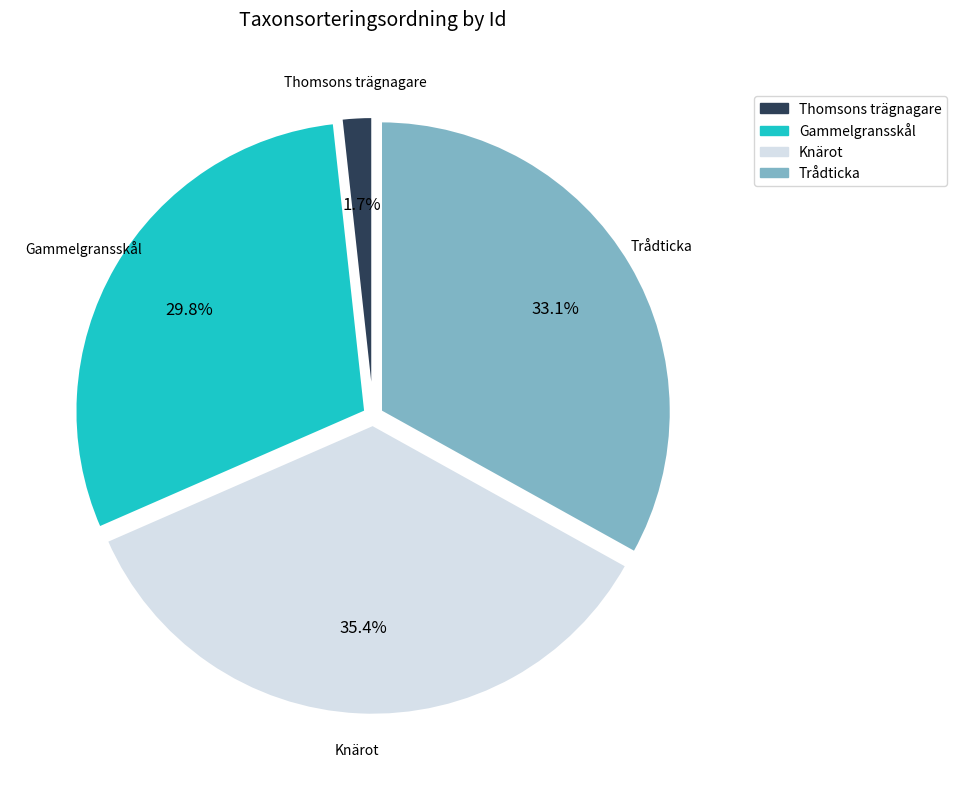

Is there any slice that represents more than half of the pie?

No